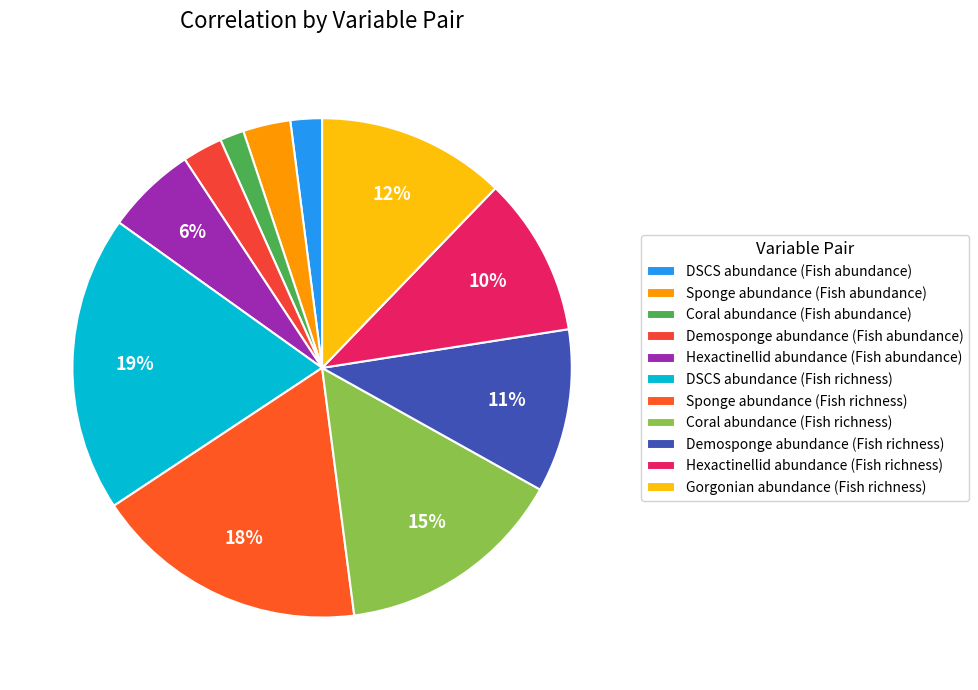

Is DSCS abundance (Fish abundance) the majority of the pie?

No